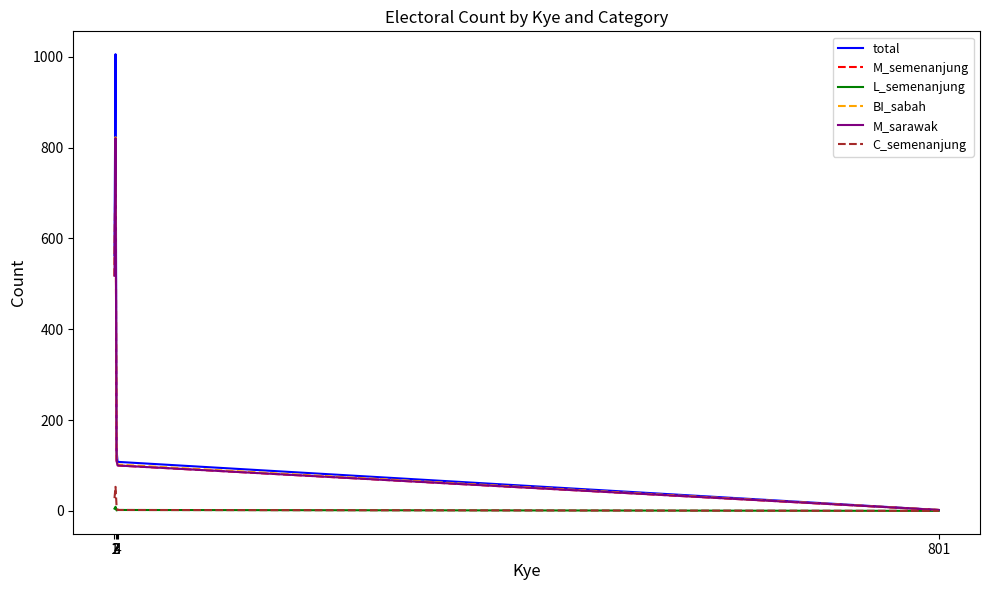

Which series has the widest spread of values?

total